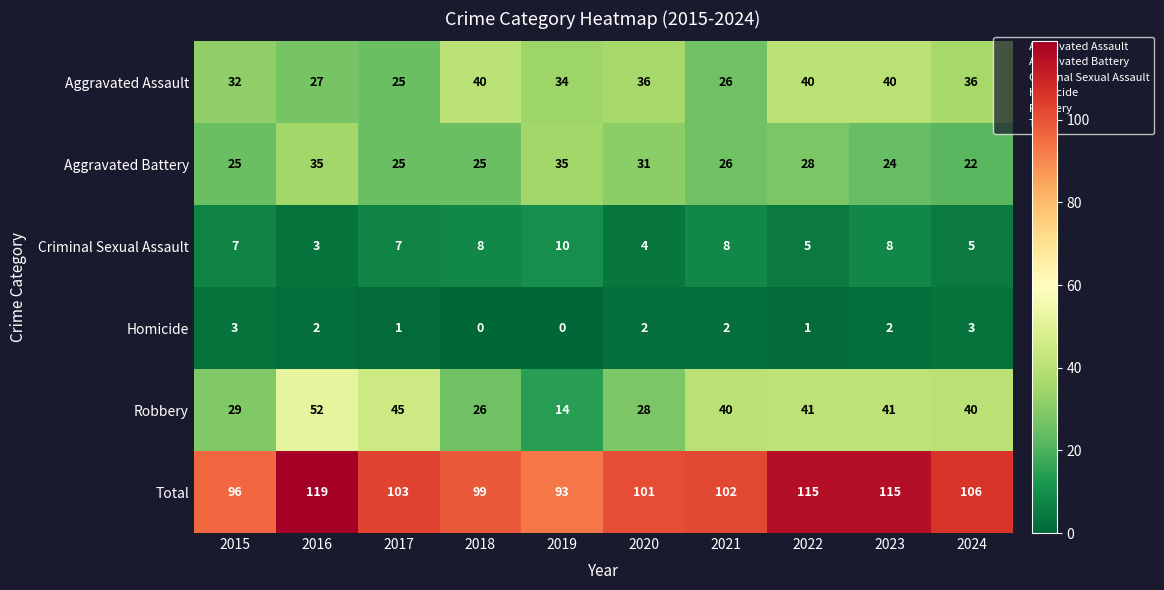

What is the difference between the highest and lowest values at 2017?

102